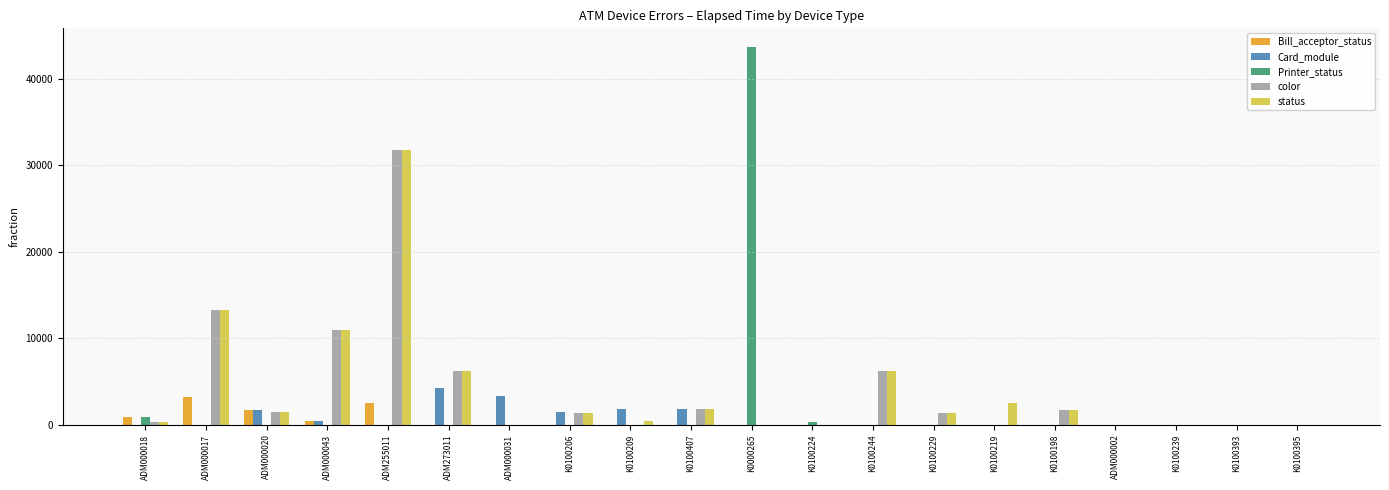

At which category is the sum across all series the highest?

ADM255011